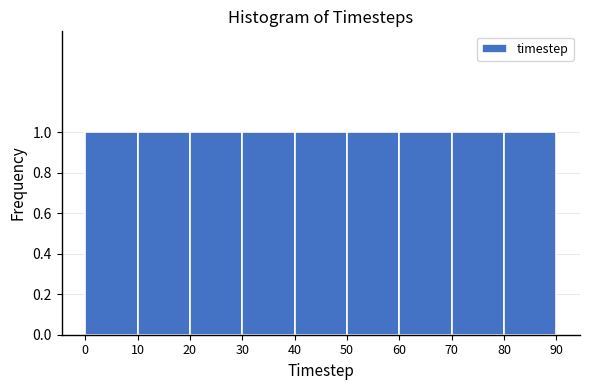

Reading left to right, transcribe this chart: for each bar, give the range it covers on the x-axis and its height. The values are not printed on the chart, so give them approximately, as read against the axis.

0 to 10: 1
10 to 20: 1
20 to 30: 1
30 to 40: 1
40 to 50: 1
50 to 60: 1
60 to 70: 1
70 to 80: 1
80 to 90: 1